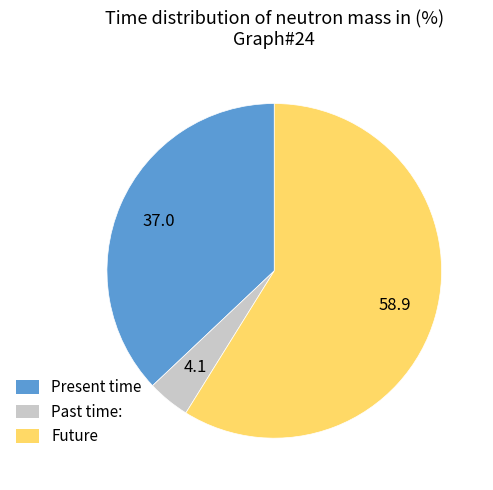

Does any single category account for the majority?

Yes